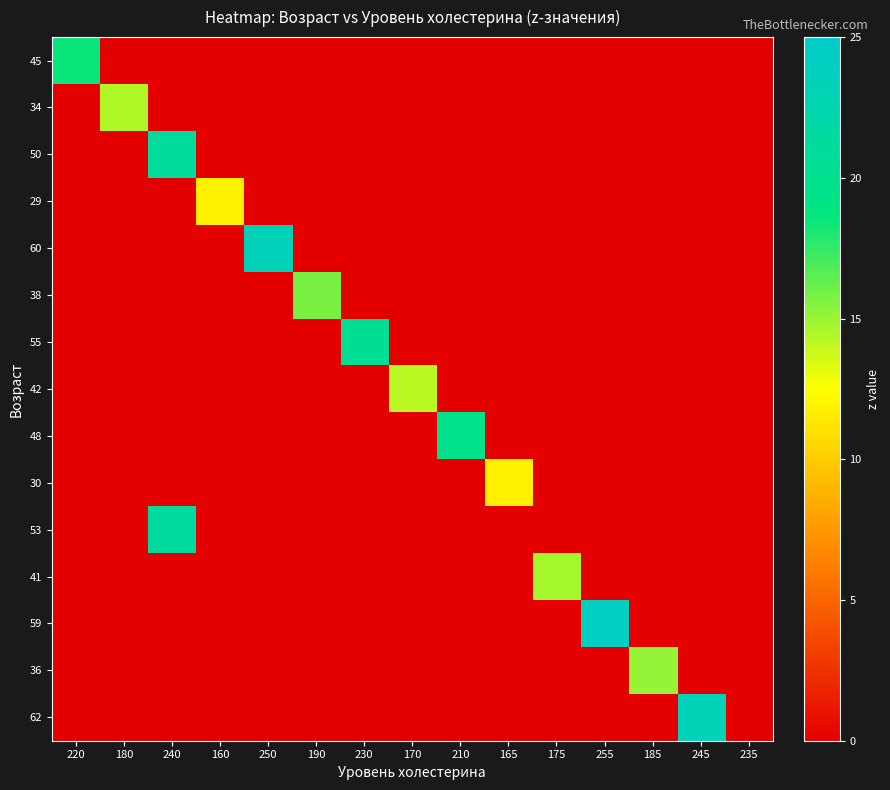

Which label corresponds to the largest value in the chart?

255